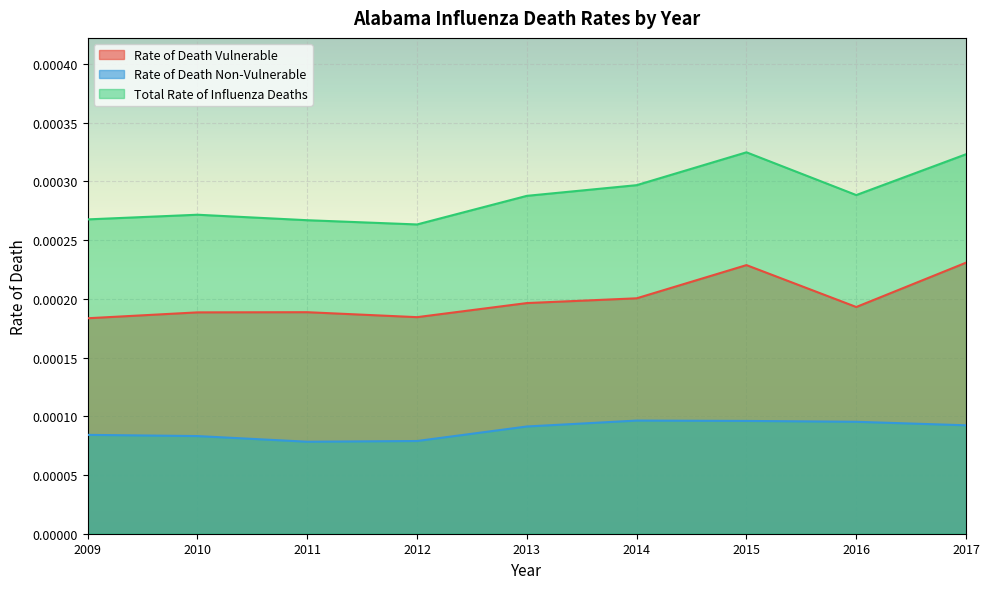

Between 2017 and 2013, which is larger?

2017